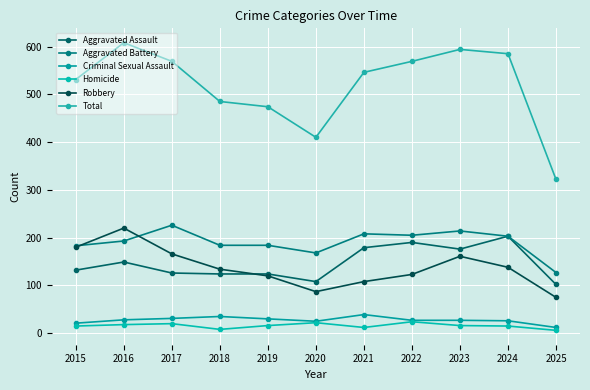

What is the maximum value shown in the chart?

608